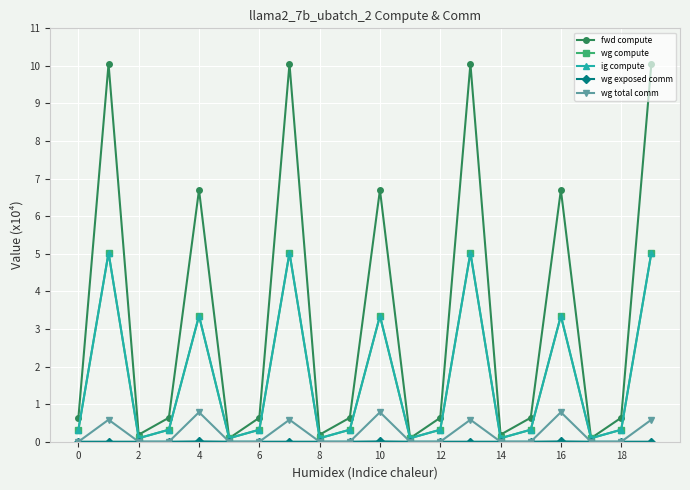

How many wg exposed comm values are between 0 and 1?

20